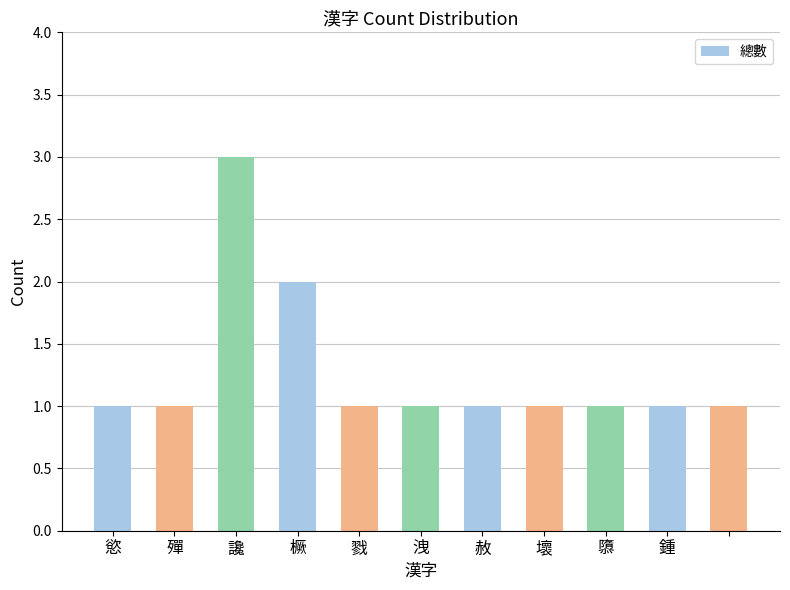

Reading right to left, what are all the values shown in this chart?

1	1	1	1	1	1	1	2	3	1	1